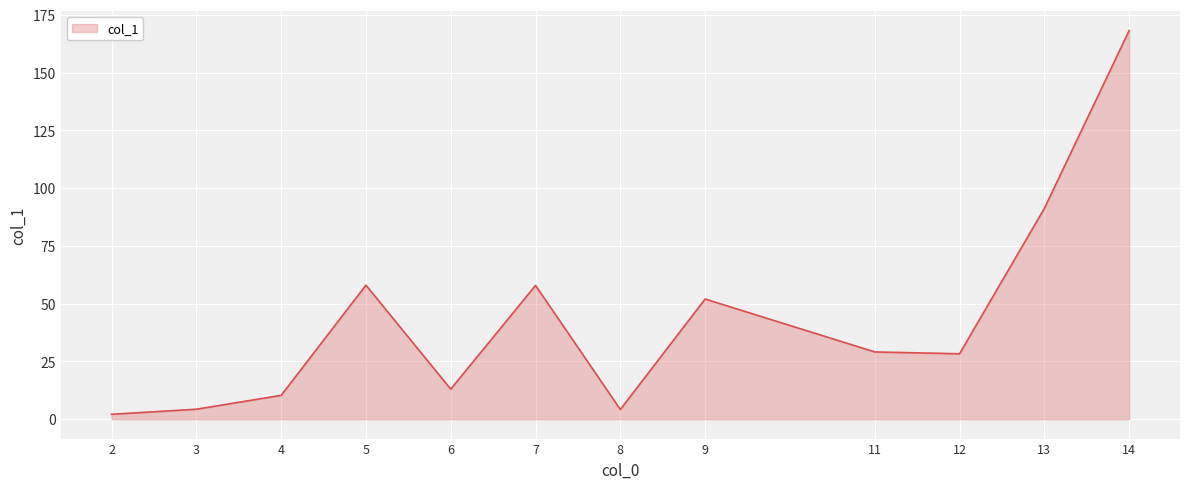

How many lines are shown in the chart?

1